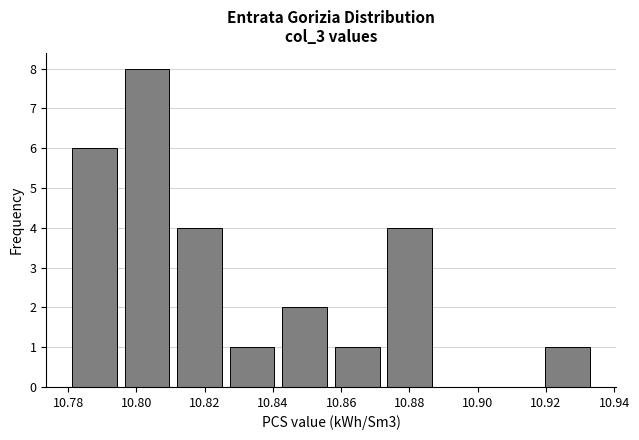

Reading left to right, transcribe this chart: for each bar, give the range it covers on the x-axis and its height. Neither the bar edges nor the heights are printed on the chart, so give them approximately, as read against the axes.

10.780 to 10.796: 6
10.796 to 10.810: 8
10.810 to 10.826: 4
10.826 to 10.842: 1
10.842 to 10.858: 2
10.858 to 10.872: 1
10.872 to 10.888: 4
10.888 to 10.904: 0
10.904 to 10.918: 0
10.918 to 10.934: 1